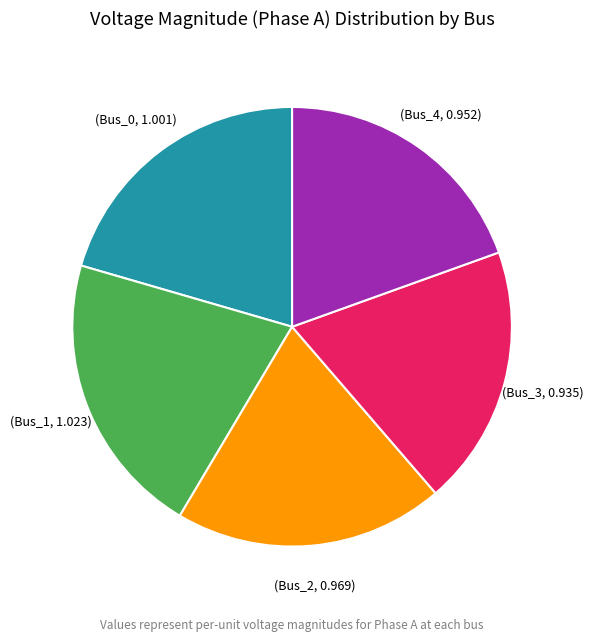

Is there any slice that represents more than half of the pie?

No